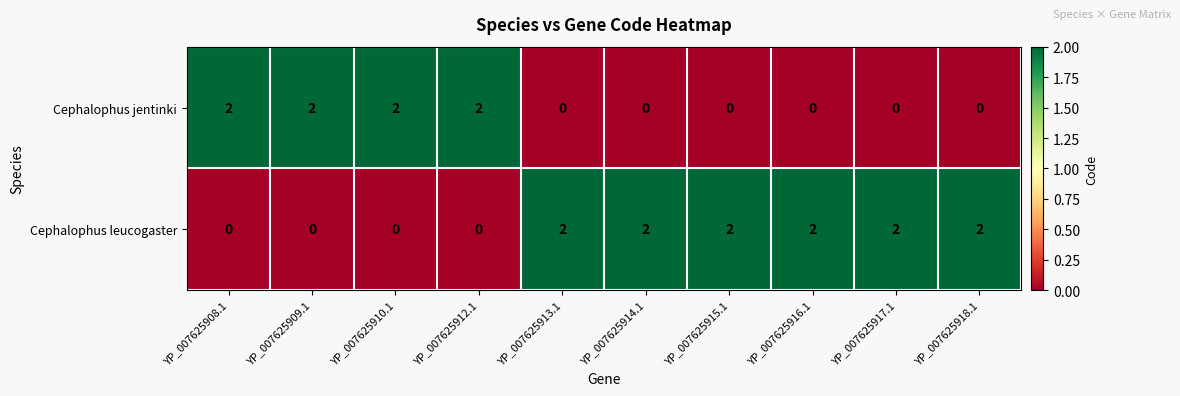

Which series has the largest total across all categories?

Cephalophus leucogaster